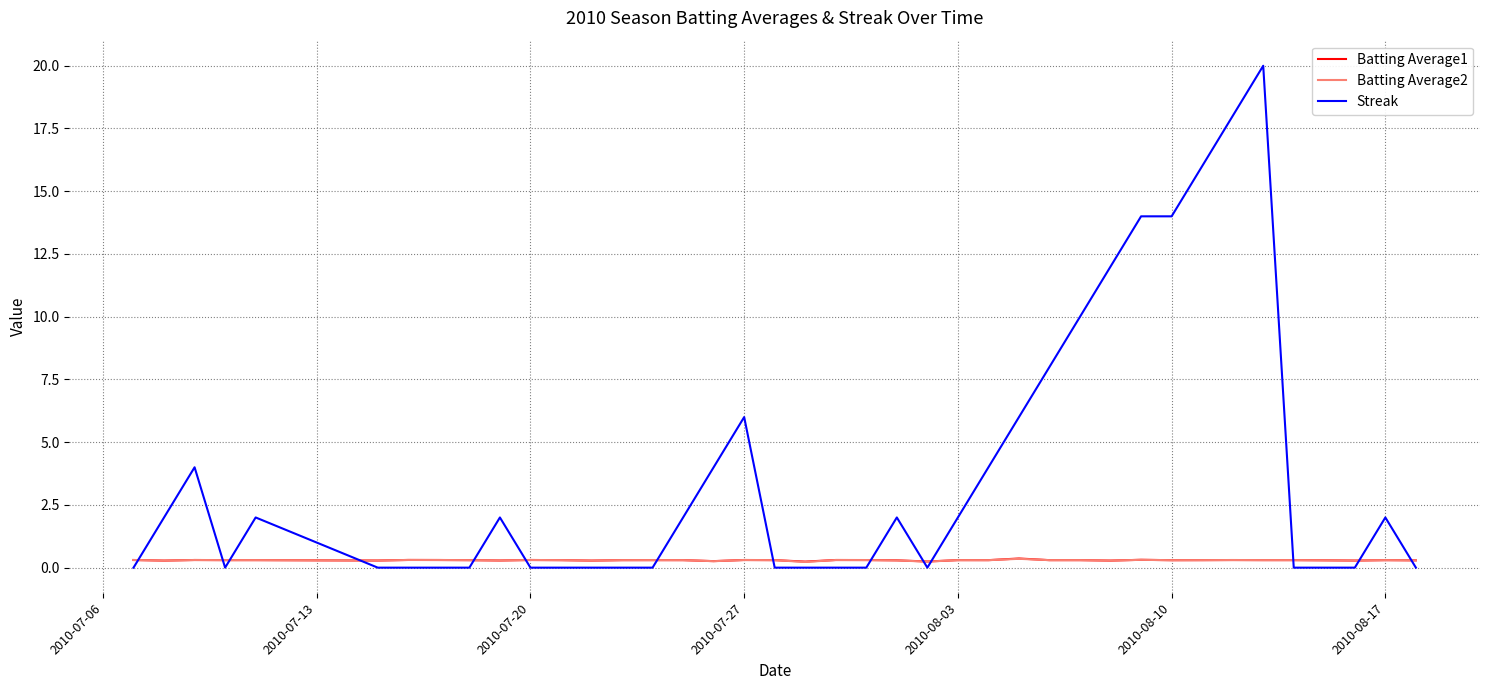

What is the maximum value shown in the chart?

20.0